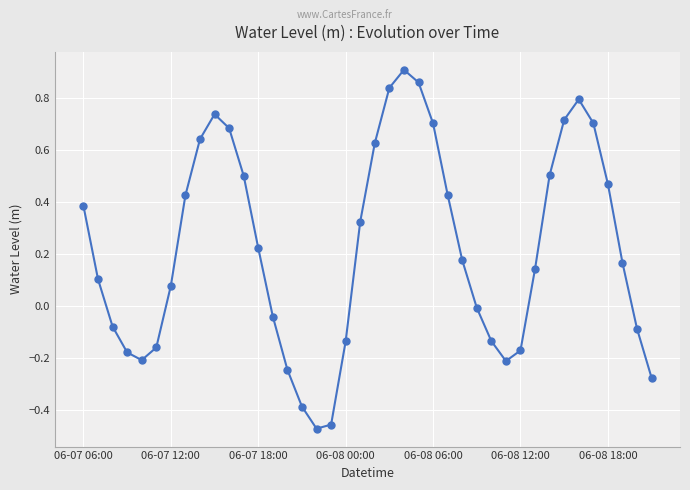

What is the difference between the second highest and minimum values?

1.3